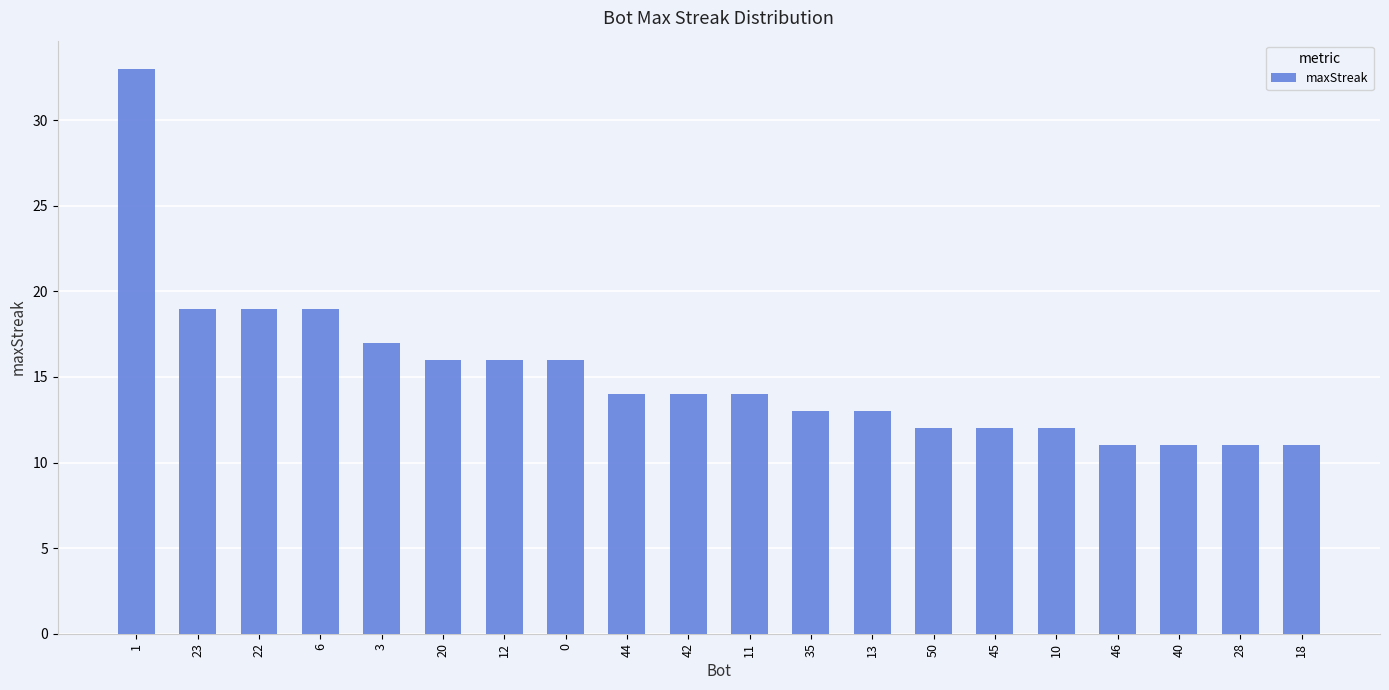

Reading left to right, transcribe all the data shown in this chart.

1=33	23=19	22=19	6=19	3=17	20=16	12=16	0=16	44=14	42=14	11=14	35=13	13=13	50=12	45=12	10=12	46=11	40=11	28=11	18=11